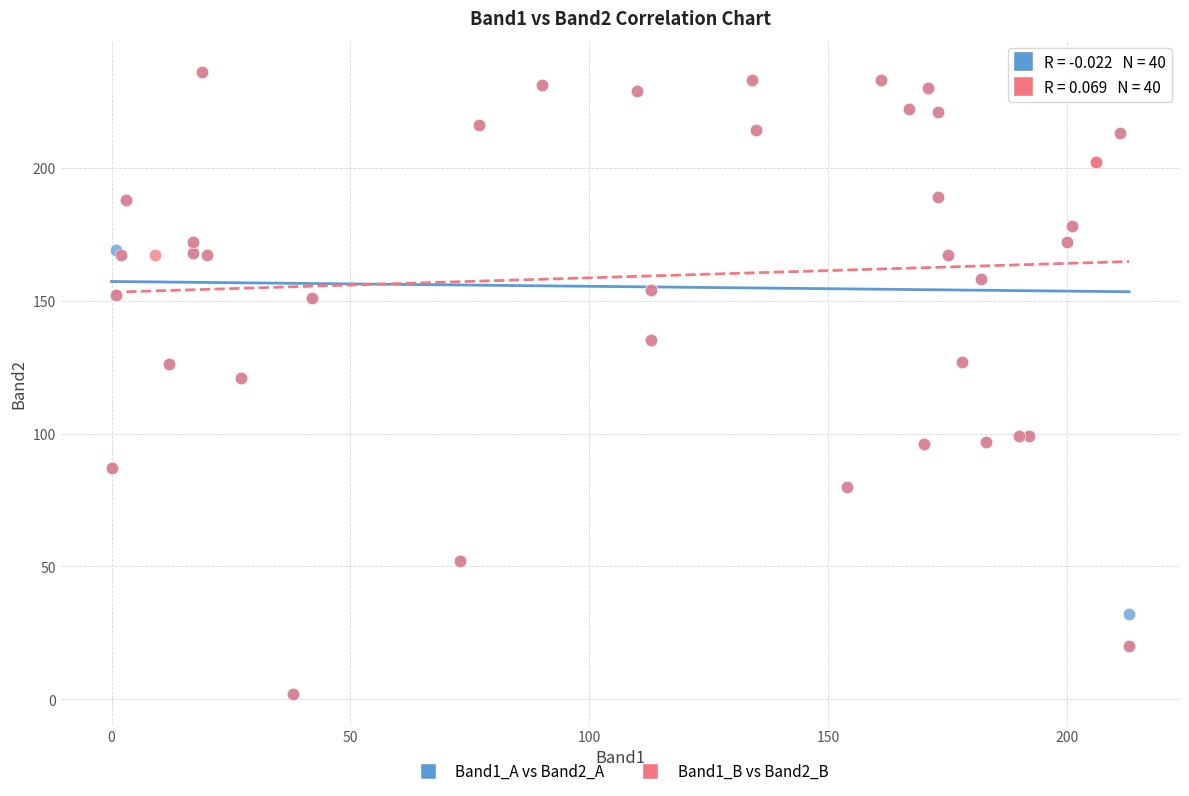

What are all the series names shown in the legend?

Band1_A vs Band2_A, Band1_B vs Band2_B